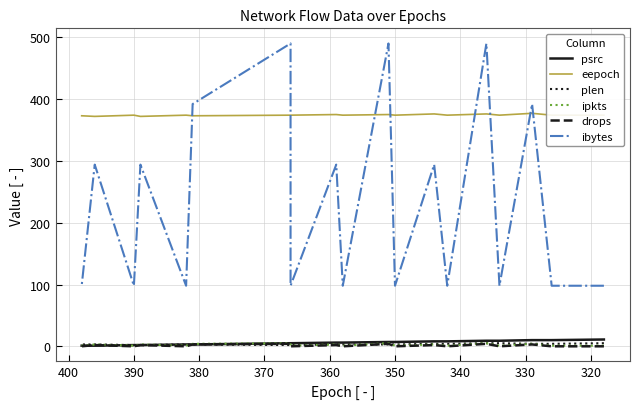

How many lines are shown in the chart?

6